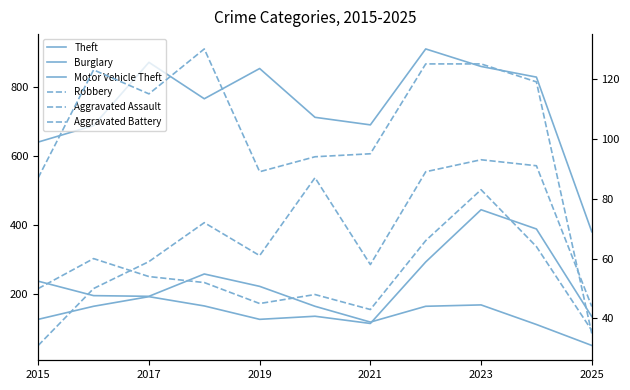

What is the value of the Motor Vehicle Theft point at the 9th from the left?

444